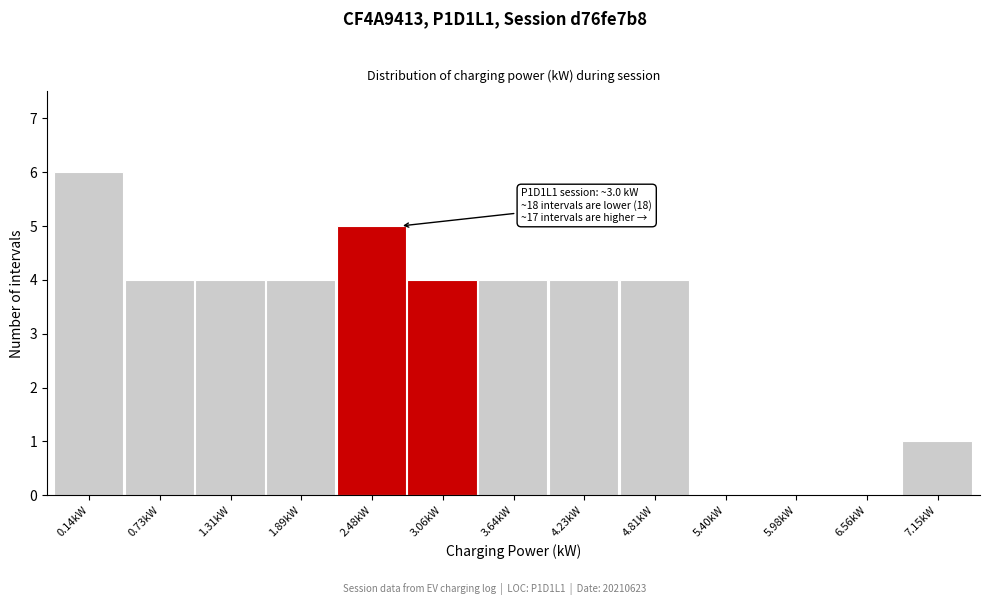

Reading left to right, transcribe all the data shown in this chart.

0.14kW=6	0.73kW=4	1.31kW=4	1.89kW=4	2.48kW=5	3.06kW=4	3.64kW=4	4.23kW=4	4.81kW=4	5.40kW=0	5.98kW=0	6.56kW=0	7.15kW=1